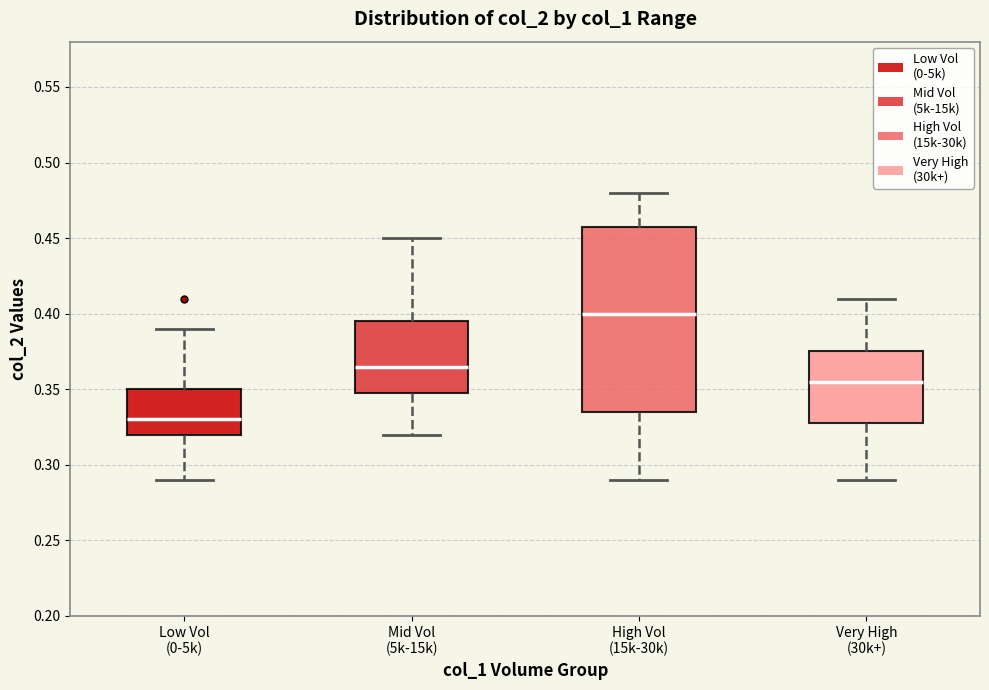

Reading left to right, transcribe this box plot: for each box, give where its median line is, the range the box spans, and where its two whiskers end, as read against the y-axis. The values are not printed on the chart, so give them approximately, as read against the axis.

Low Vol (0-5k): median 0.330, box 0.320 to 0.350, whiskers 0.290 to 0.390
Mid Vol (5k-15k): median 0.365, box 0.350 to 0.395, whiskers 0.320 to 0.450
High Vol (15k-30k): median 0.400, box 0.335 to 0.460, whiskers 0.290 to 0.480
Very High (30k+): median 0.355, box 0.330 to 0.375, whiskers 0.290 to 0.410